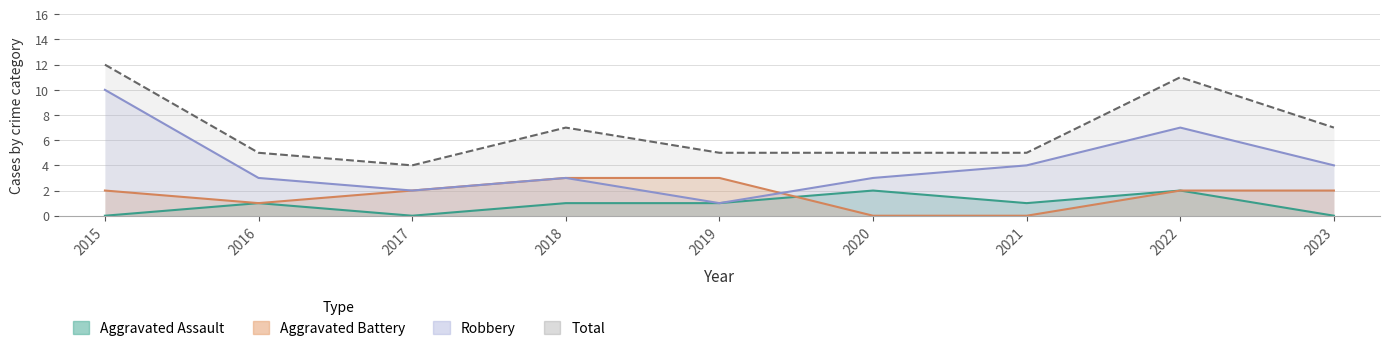

What is the maximum value for Robbery?

10